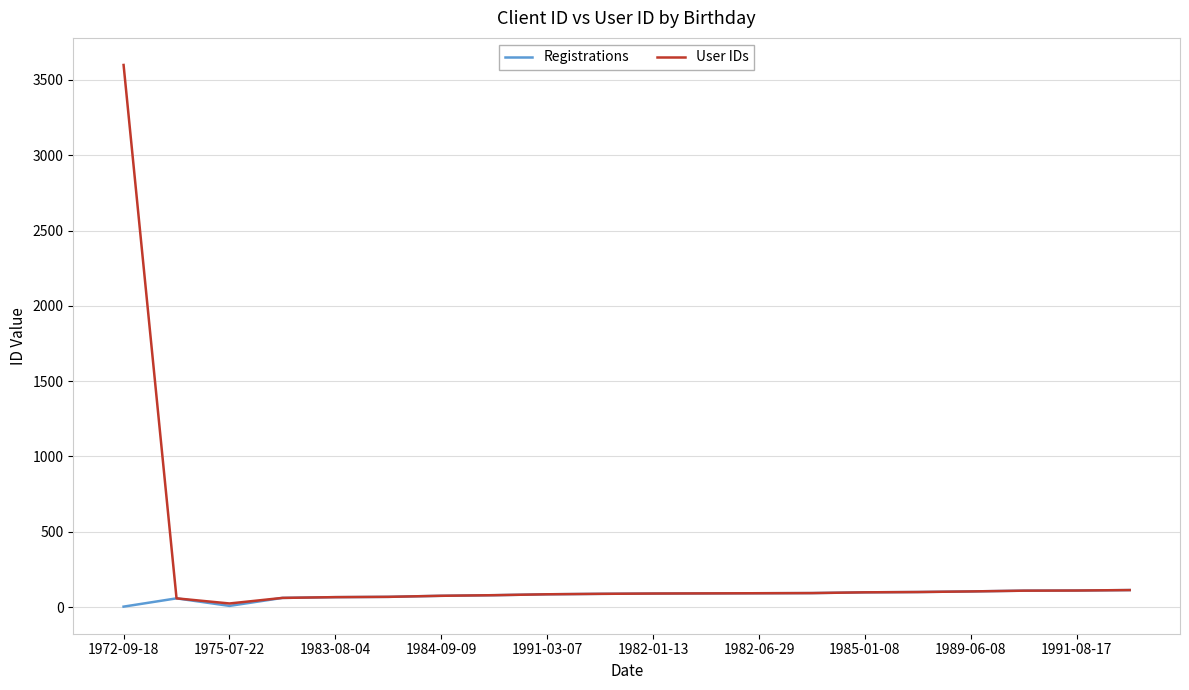

What is the greatest value displayed?

3599